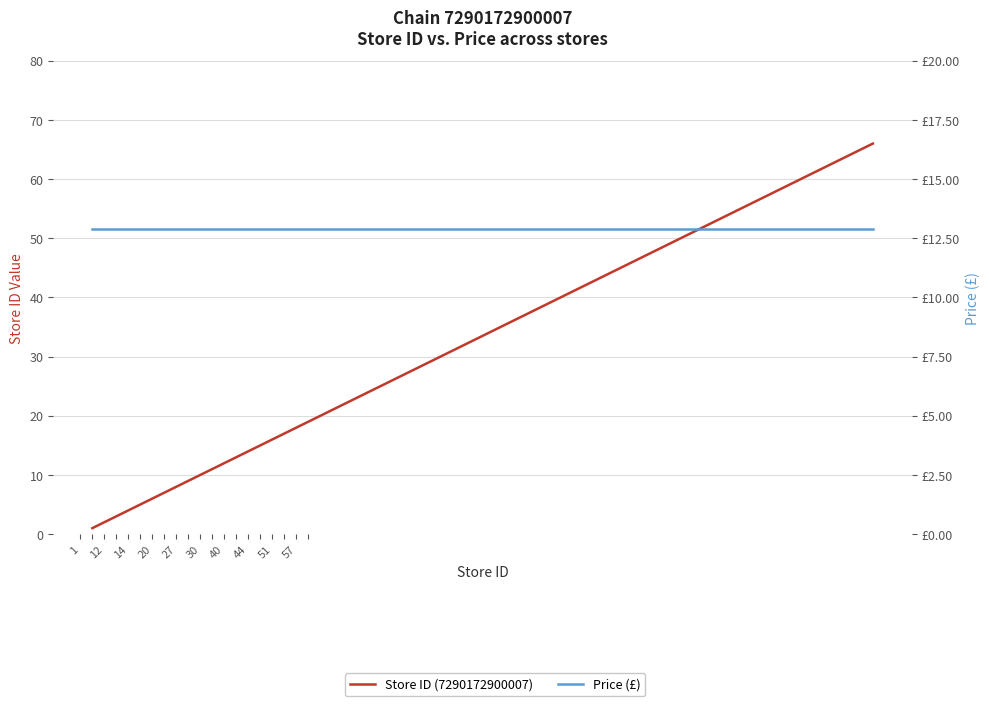

How many values in the Store ID (7290172900007) series are below 30?

10